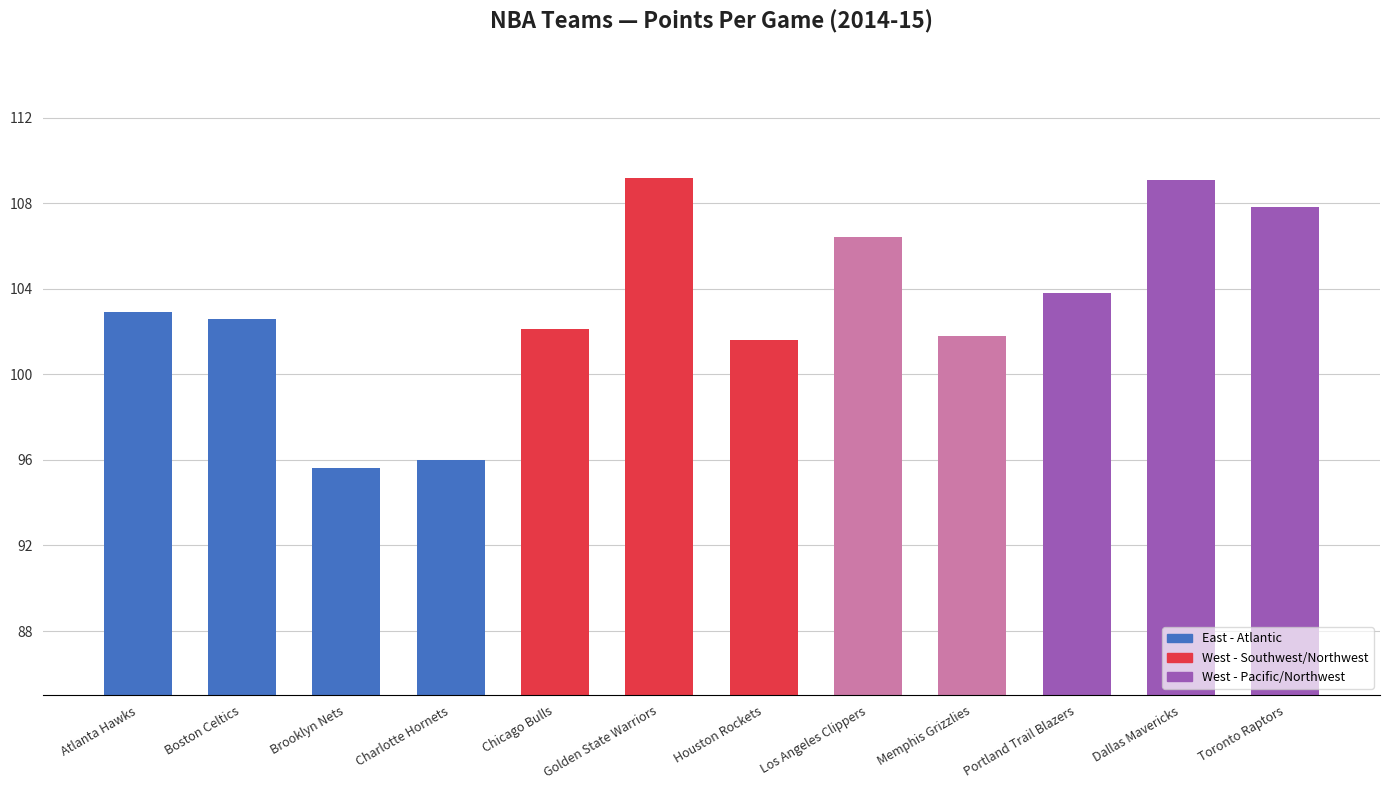

What position from the right is Chicago Bulls?

8